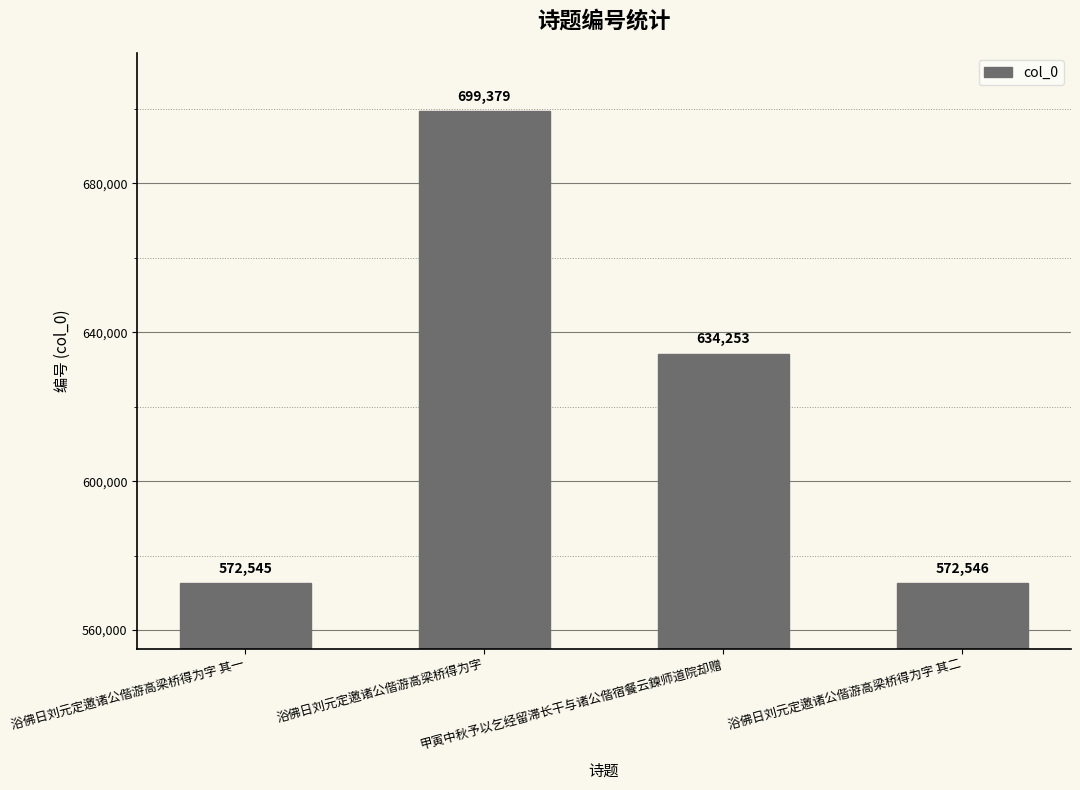

List the labels in order of value, largest first.

浴佛日刘元定邀诸公偕游高梁桥得为字, 甲寅中秋予以乞经留滞长干与诸公偕宿餐云鍊师道院却赠, 浴佛日刘元定邀诸公偕游高梁桥得为字 其二, 浴佛日刘元定邀诸公偕游高梁桥得为字 其一